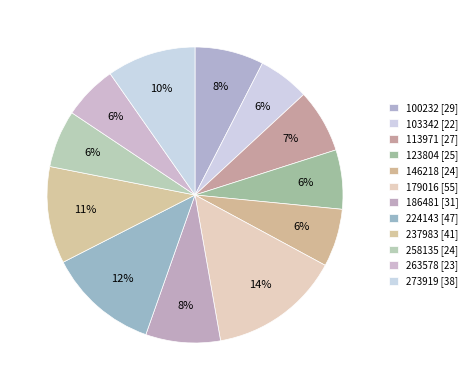

What percentage do 186481 and 258135 together represent?

14.4%